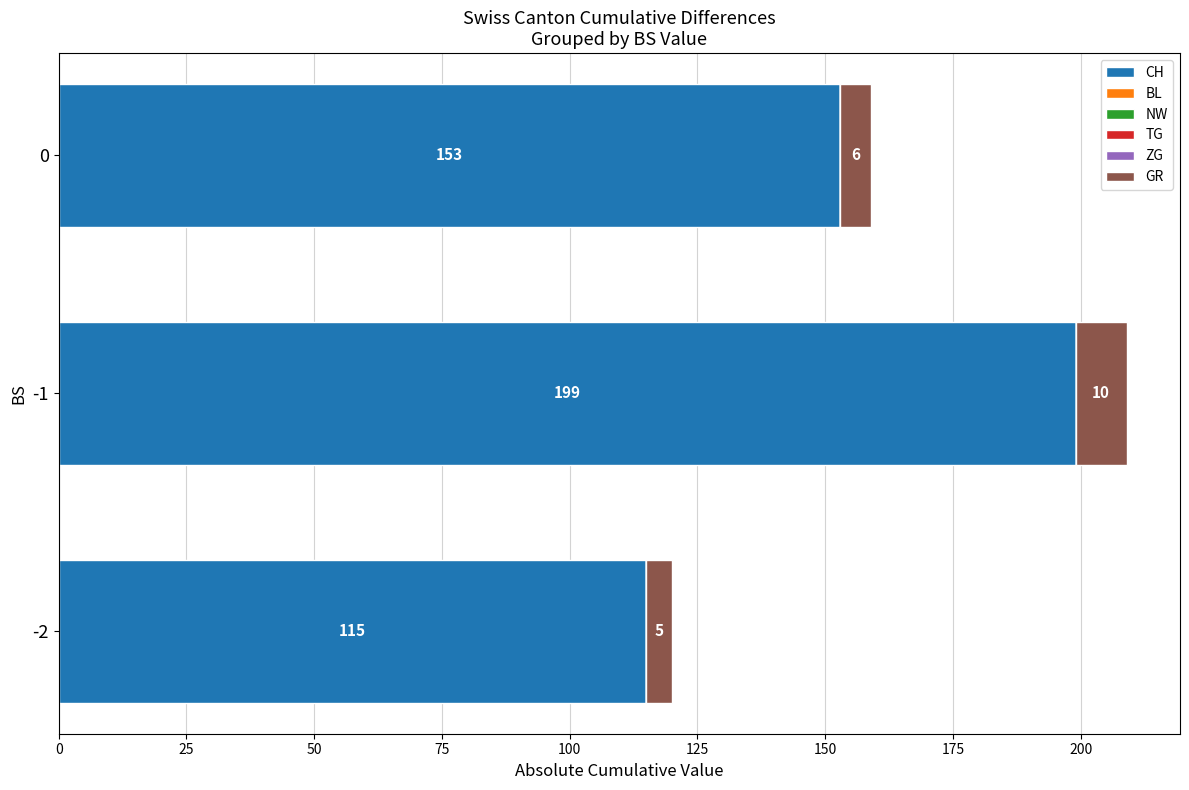

What is the lowest value of the CH series?

115